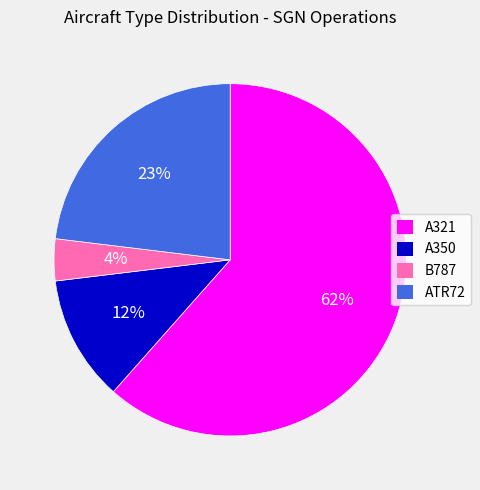

Which slice is the largest?

A321